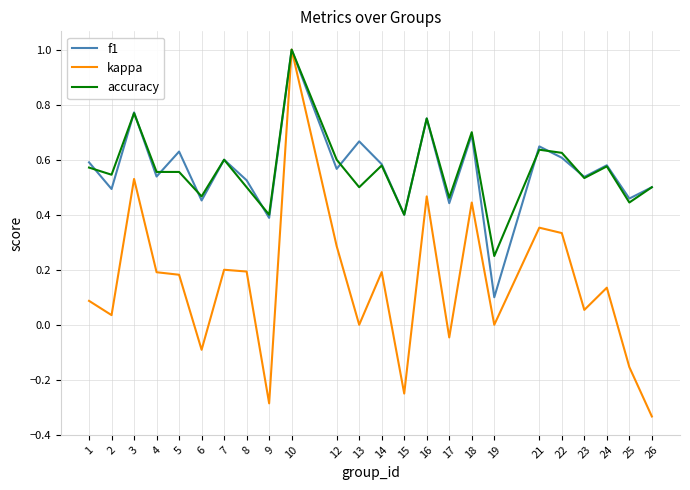

Is the value of kappa at 10 greater than the value of accuracy at 6?

Yes